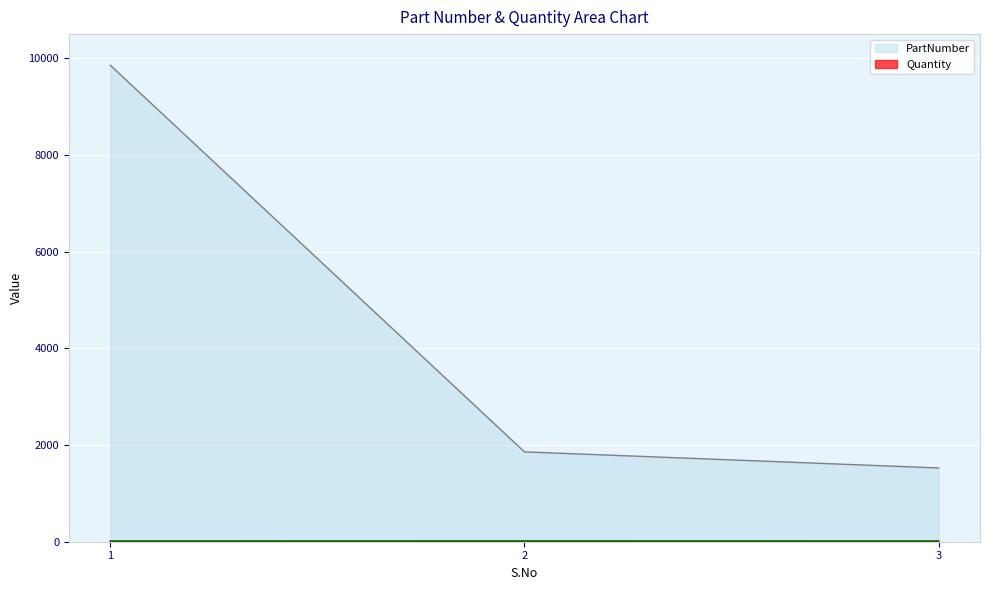

At which category is the sum across all series the highest?

1